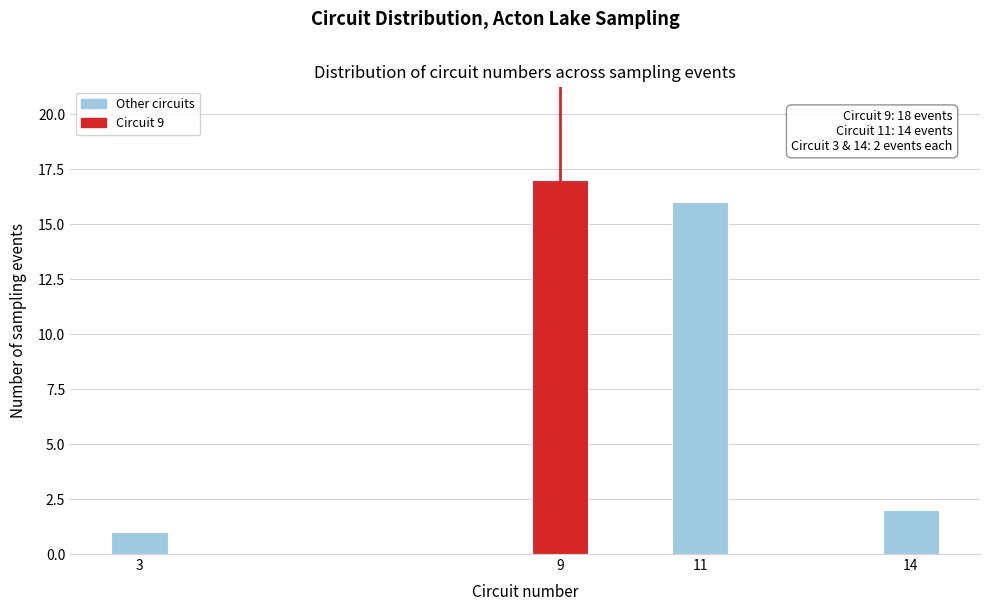

Reading left to right, transcribe all the data shown in this chart.

1	17	16	2